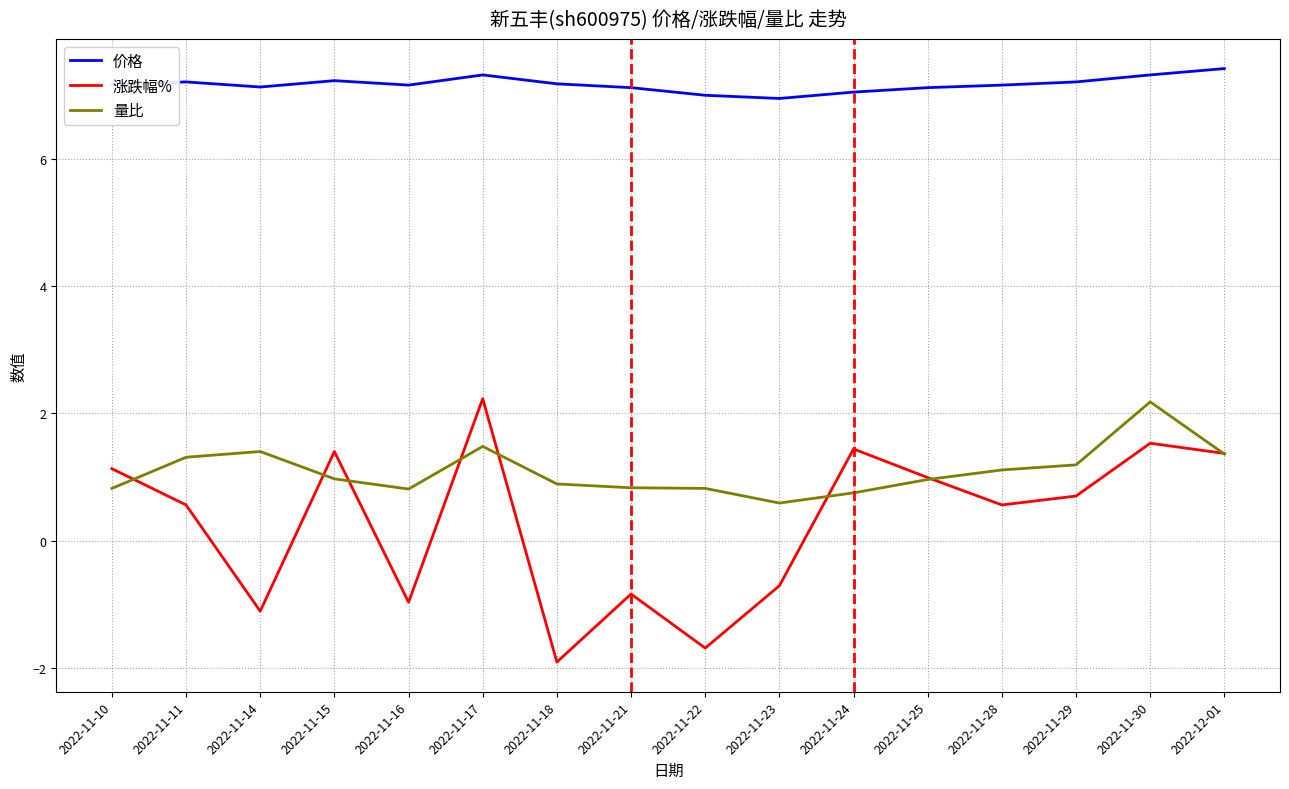

What is the difference between the highest and lowest values at 2022-11-15?

6.3